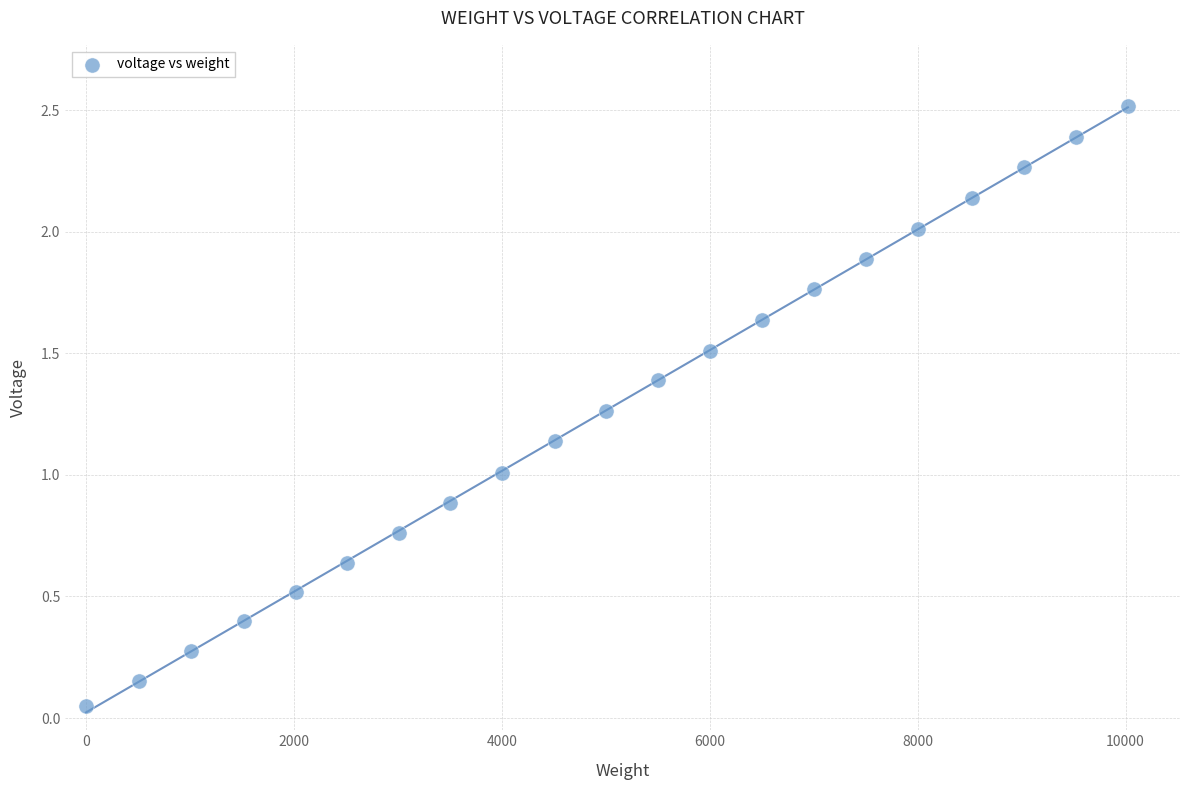

What is the range of Y values (max minus min)?

2.5